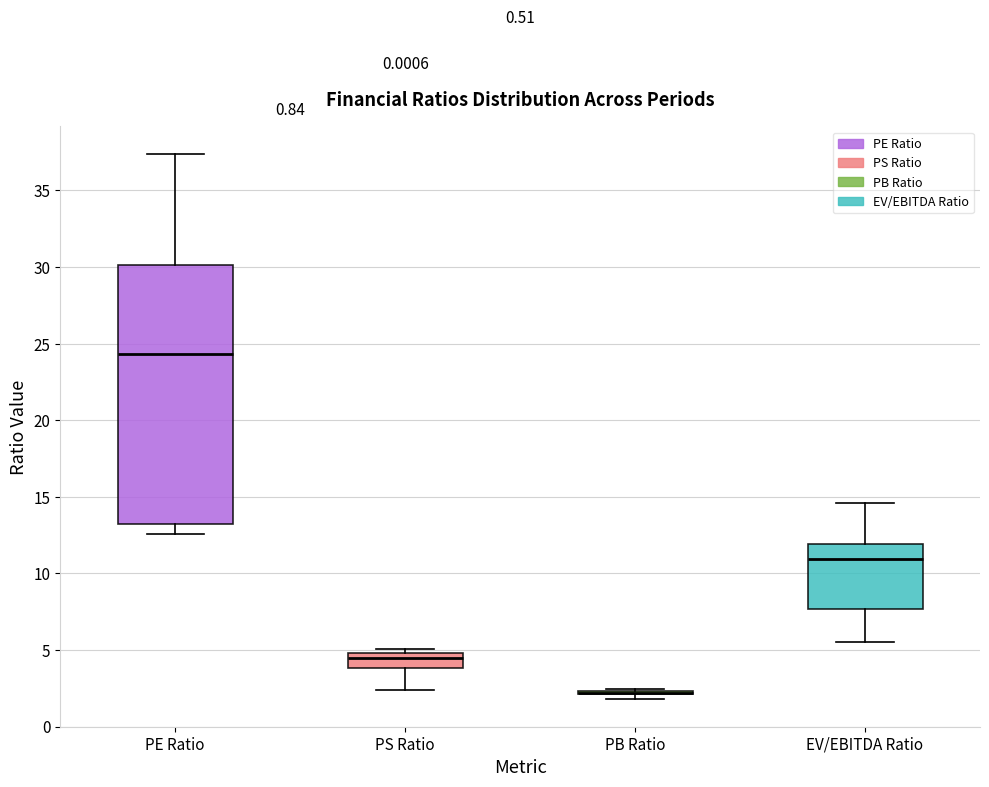

Which box is the tallest, from its lower edge to its upper edge?

PE Ratio